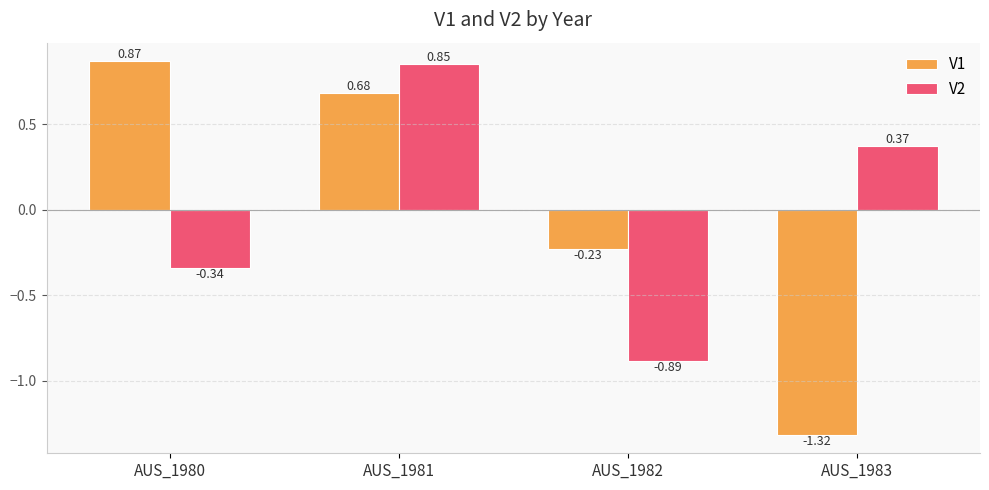

The V2 series shows 0.6 at AUS_1983. True or false?

False